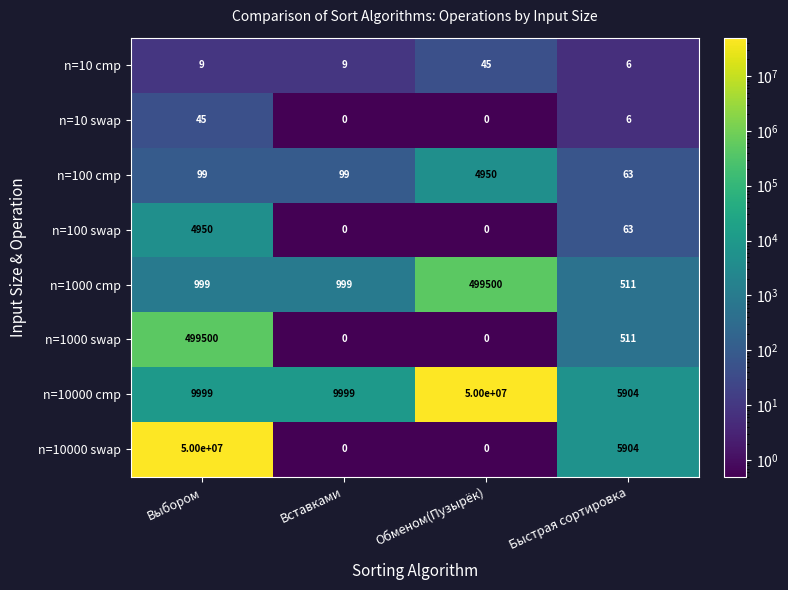

True or false: n=1000 swap has a value of 713 at Быстрая сортировка.

False